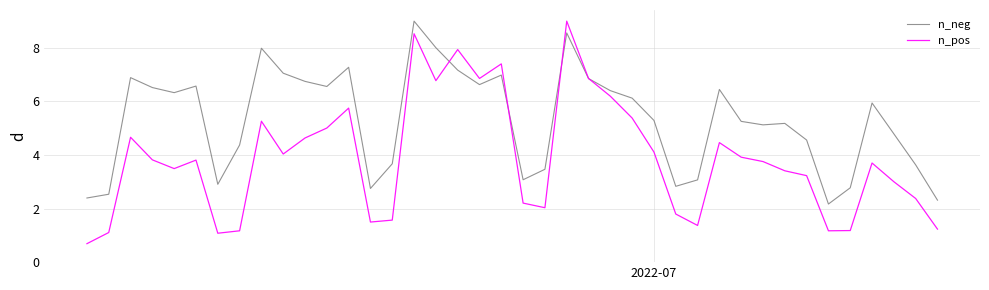

What is the minimum value shown in the chart?

0.7